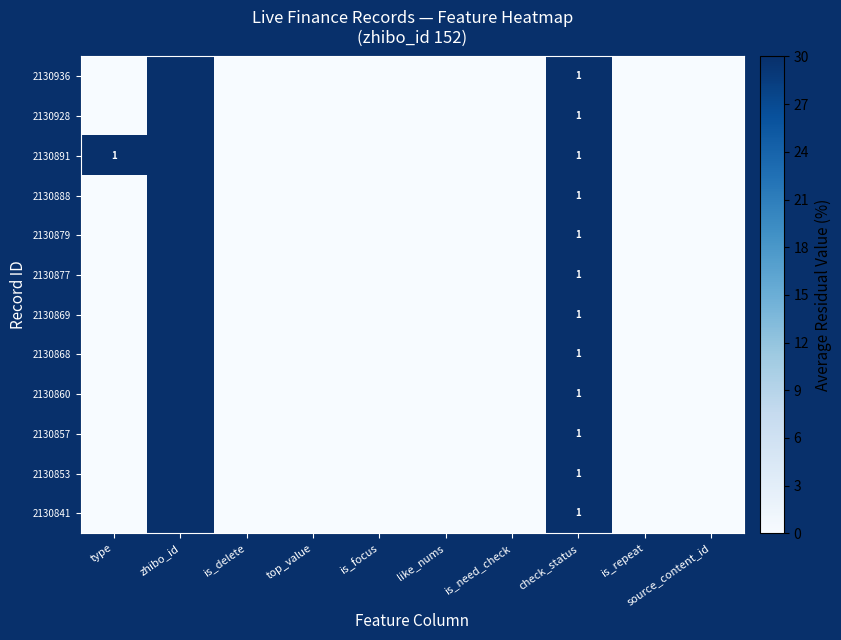

What is the total value across all series at type?

30